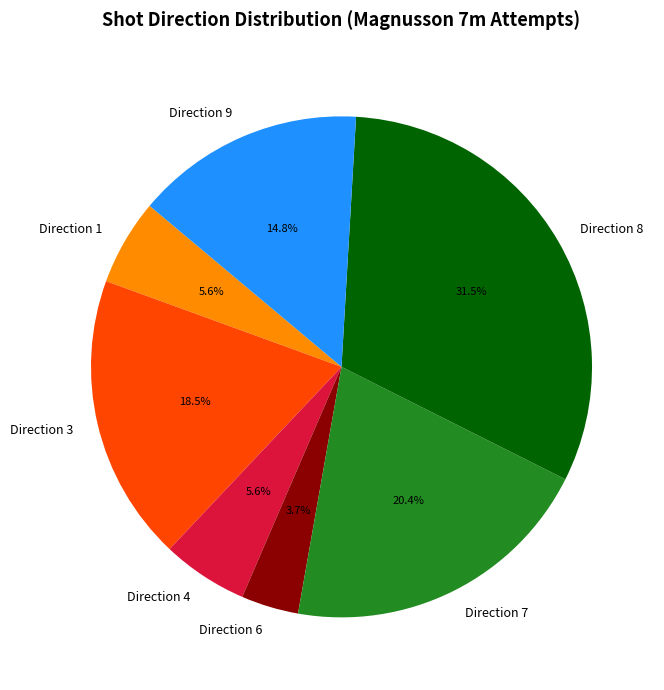

Is there a majority slice in this chart?

No